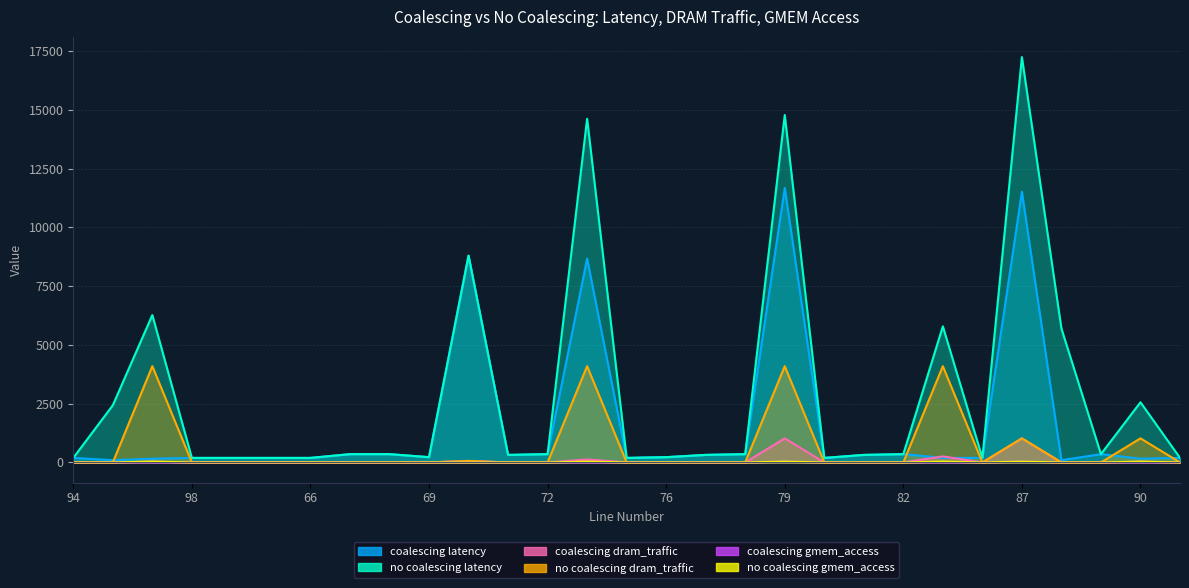

Rank the series by their maximum value, from highest to lowest.

no coalescing latency, coalescing latency, no coalescing dram_traffic, coalescing dram_traffic, coalescing gmem_access, no coalescing gmem_access